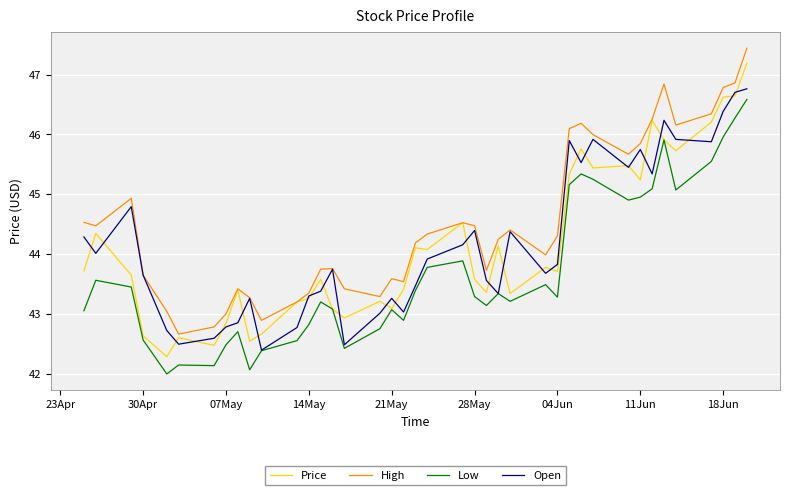

Which series has the largest range (max minus min)?

Price